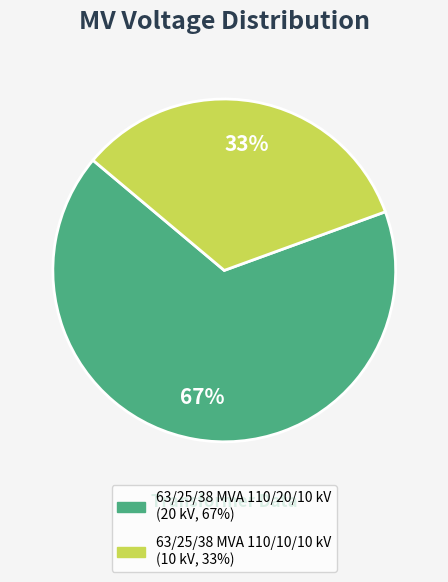

Rank the categories by value from highest to lowest.

63/25/38 MVA 110/20/10 kV, 63/25/38 MVA 110/10/10 kV